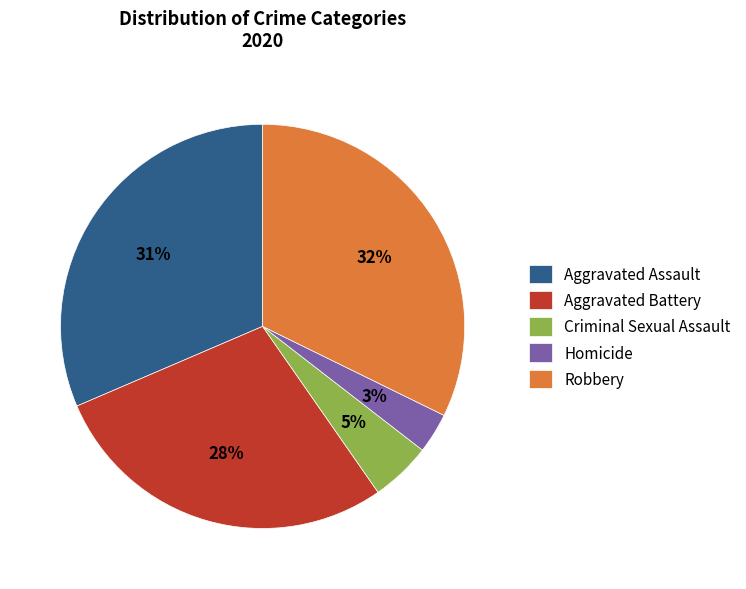

Do Homicide and Aggravated Assault together represent more than half of the pie?

No